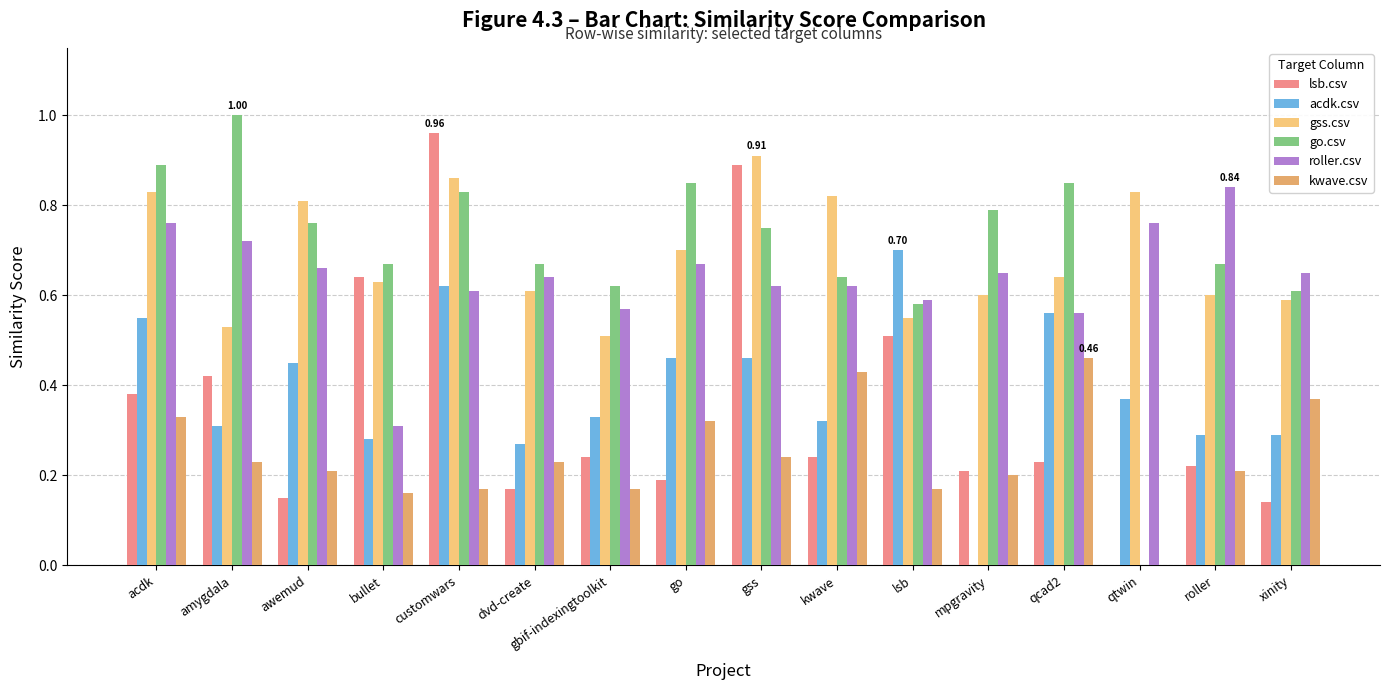

Does the chart contain stacked bars?

No